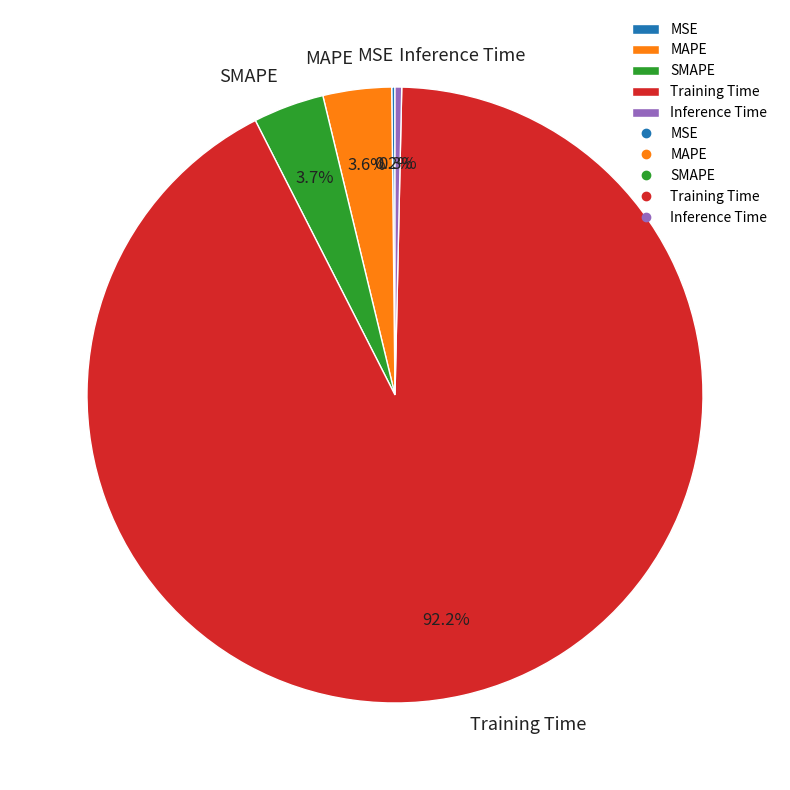

Between MAPE and Training Time, which is larger?

Training Time